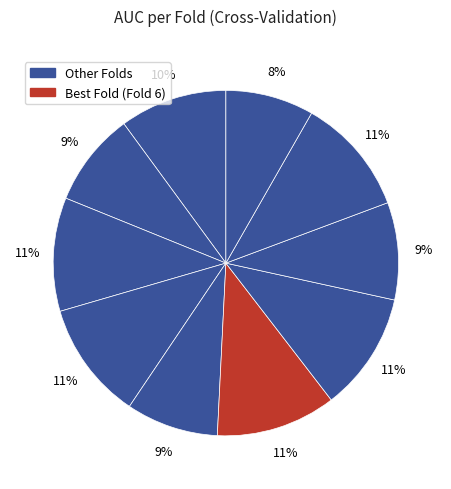

How many segments does this pie chart have?

10